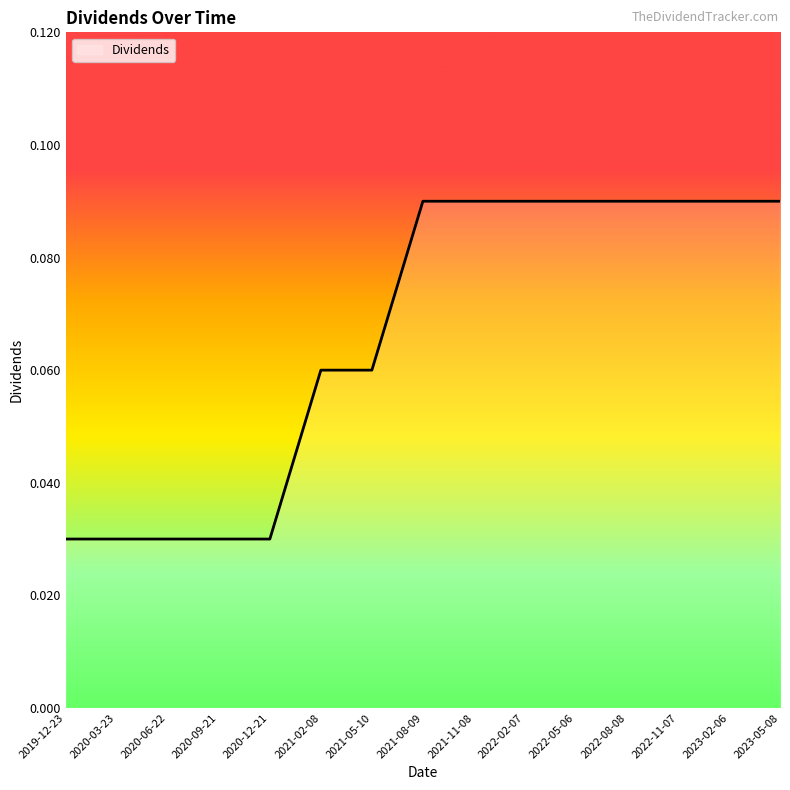

The chart shows a value of 0.1 at 2020-12-21. True or false?

False